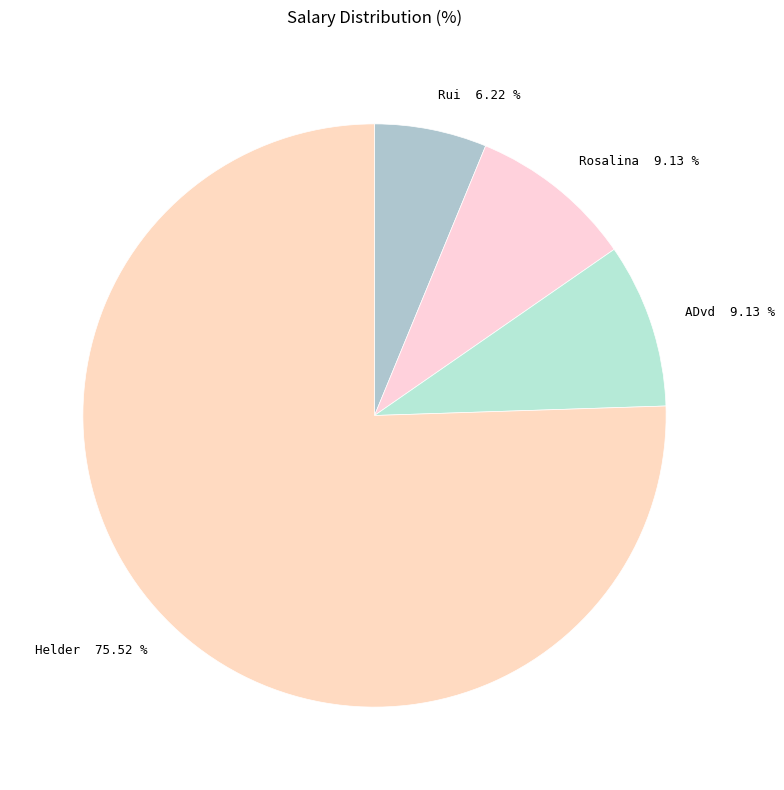

Which category has the biggest portion of the pie?

Helder